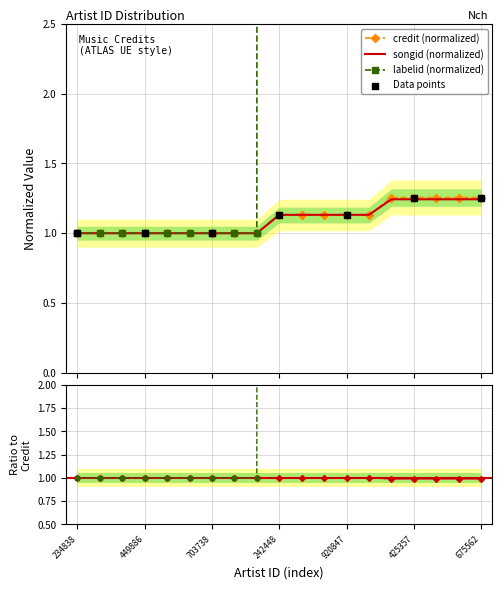

Which series contains the highest Y value?

labelid